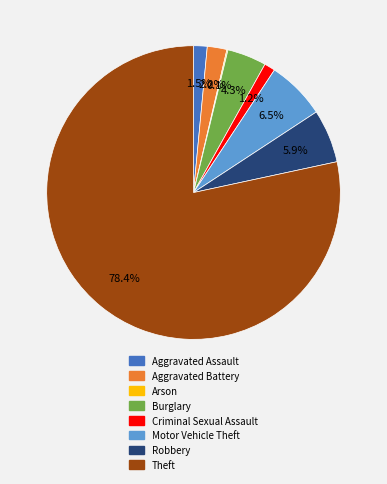

Which slice is the largest?

Theft